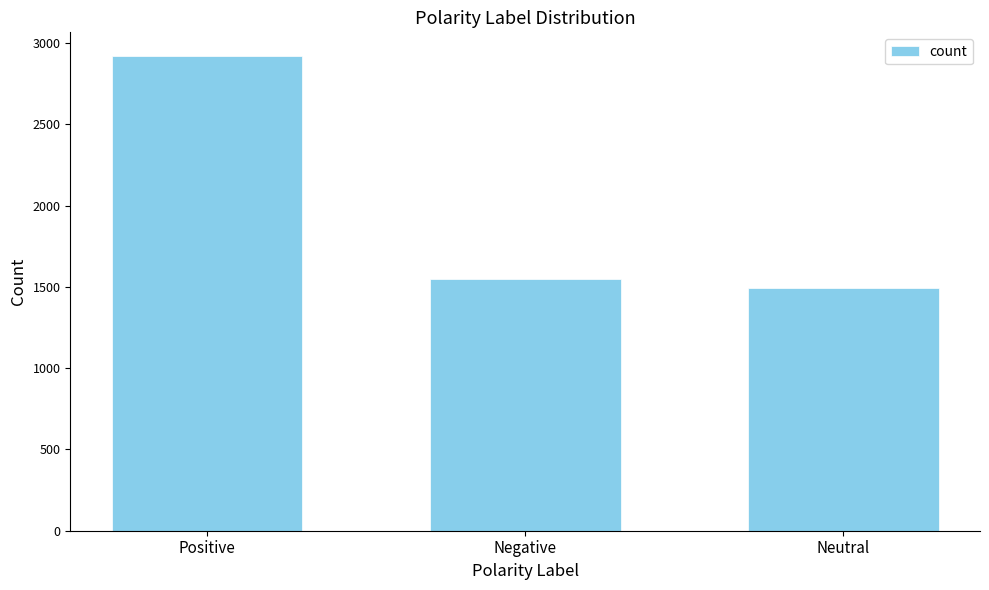

The chart shows a value of 552 at Negative. True or false?

False